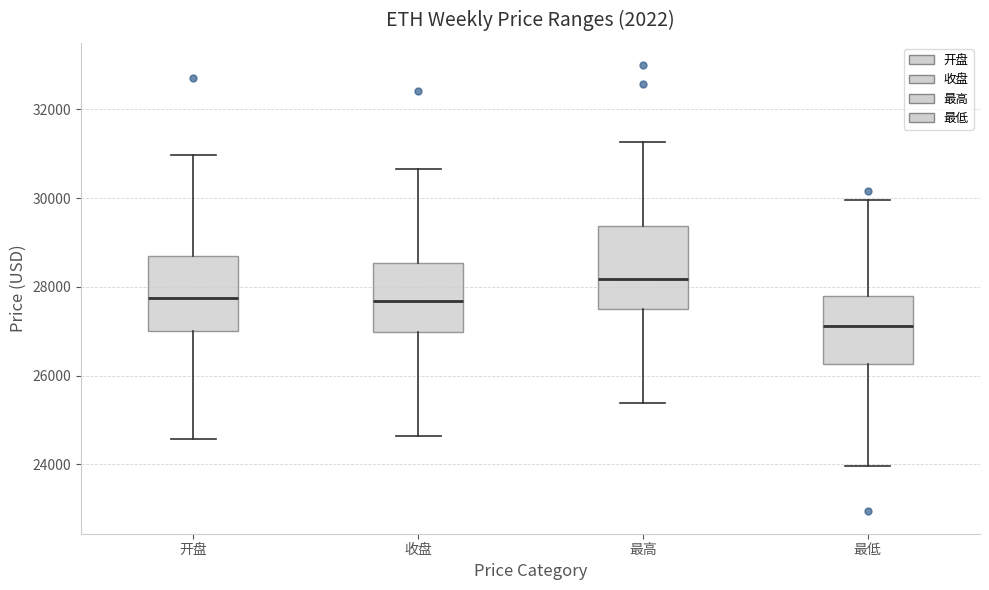

Reading left to right, read every box against the y-axis: the position of its median line, the range the box covers, and the ends of its whiskers. The values are not printed on the chart, so give them approximately, as read against the axis.

开盘: median 27800, box 27000 to 28800, whiskers 24600 to 31000
收盘: median 27600, box 27000 to 28600, whiskers 24600 to 30600
最高: median 28200, box 27600 to 29400, whiskers 25400 to 31200
最低: median 27200, box 26200 to 27800, whiskers 24000 to 30000